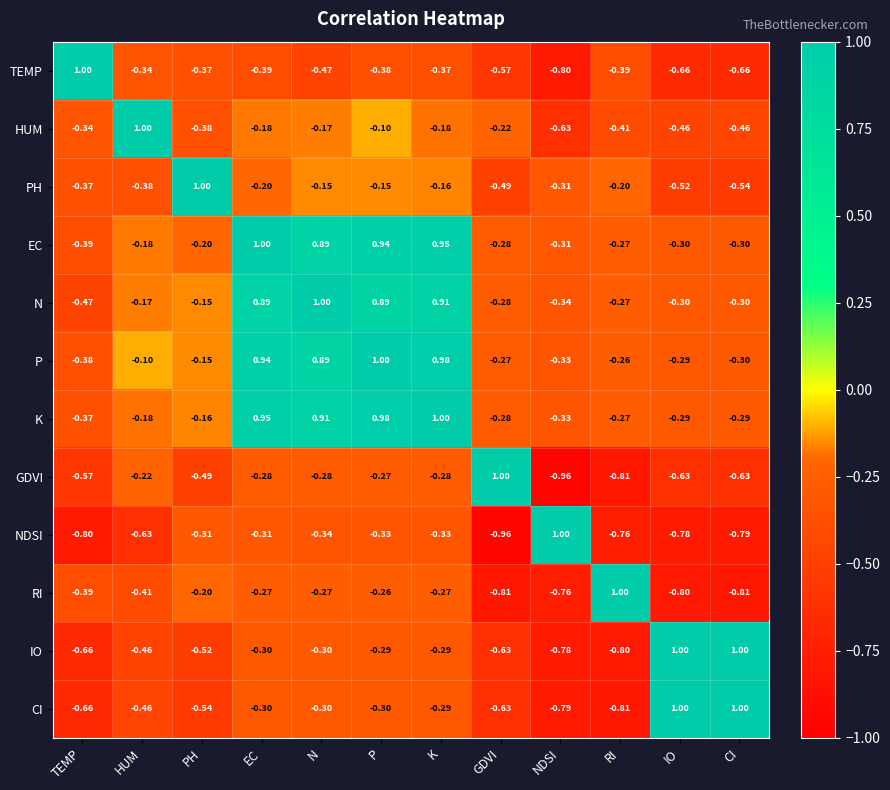

Which category has the lowest value in the IO series?

RI